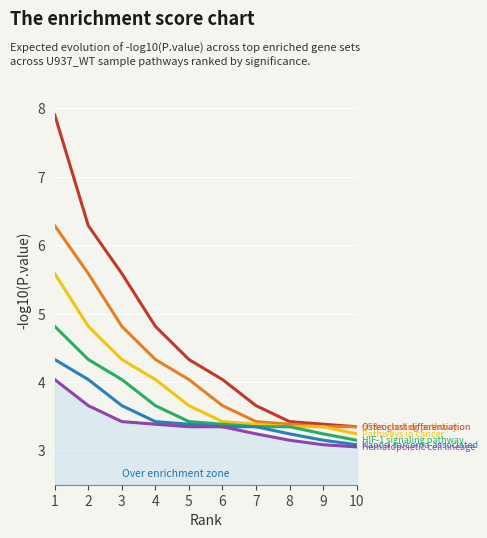

What is the spread (max minus min) of values at 2?

2.6